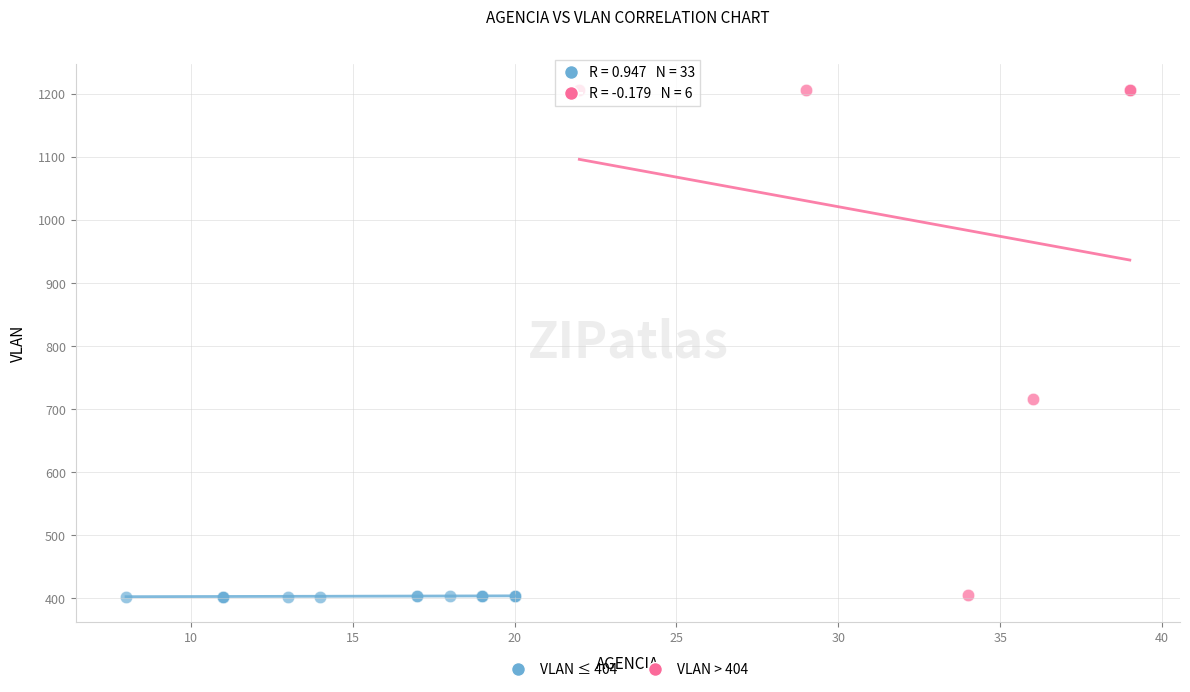

Which series has the widest spread of Y values?

VLAN > 404